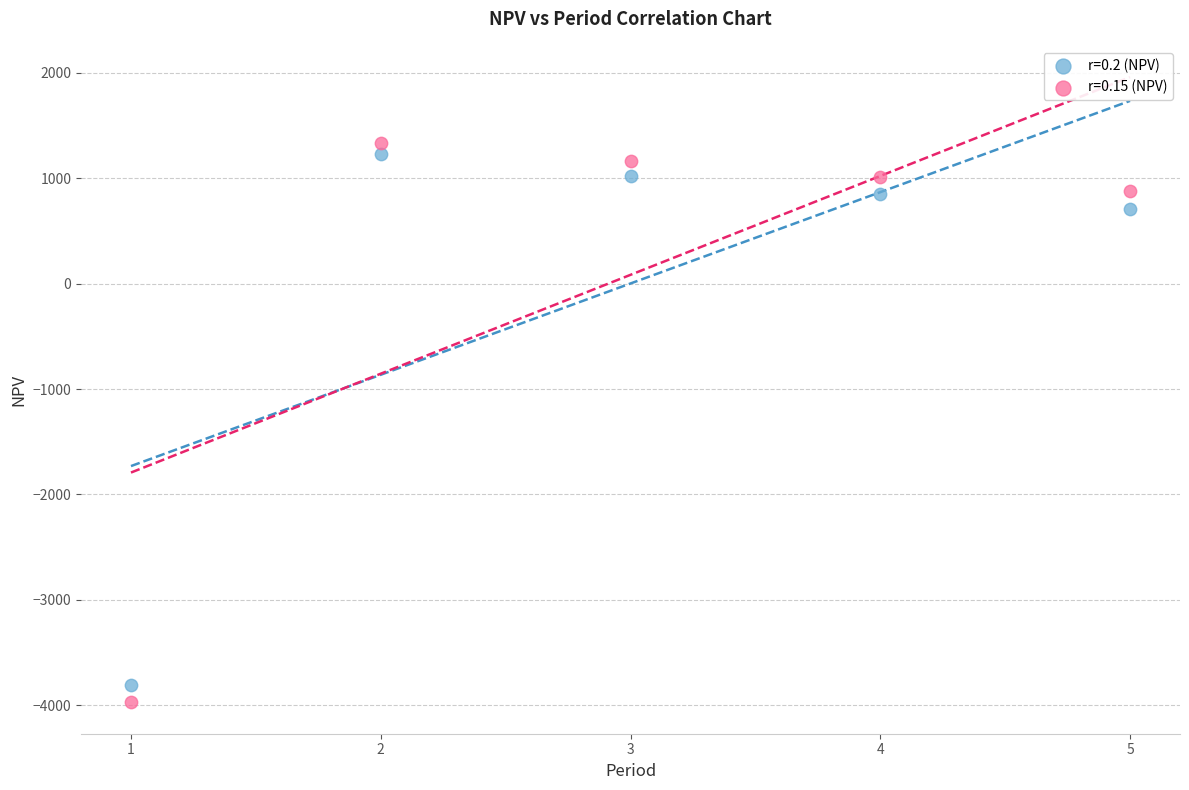

In the r=0.2 (NPV) series, what Y value is closest to -1289?

710.8